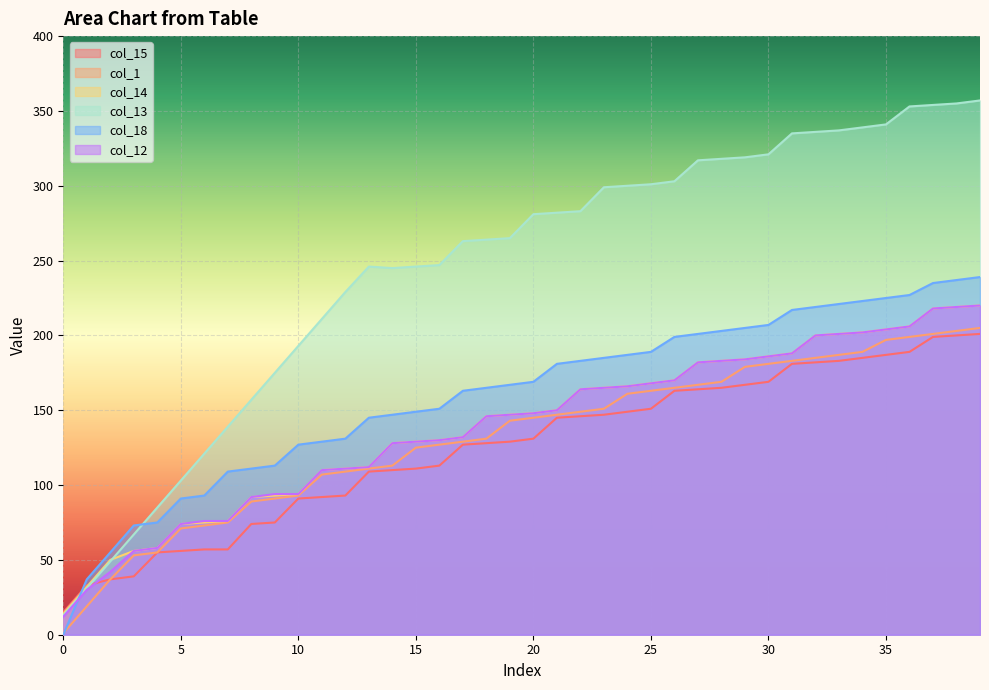

Is the value of col_12 at 19 greater than the value of col_1 at 3?

Yes